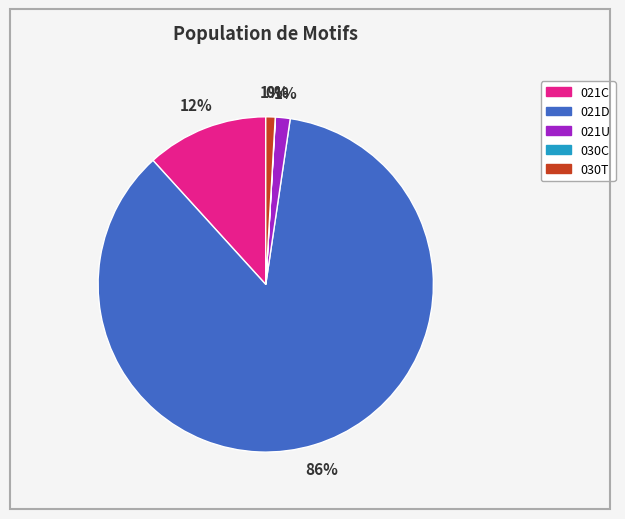

Which slice represents more than half of the pie?

021D